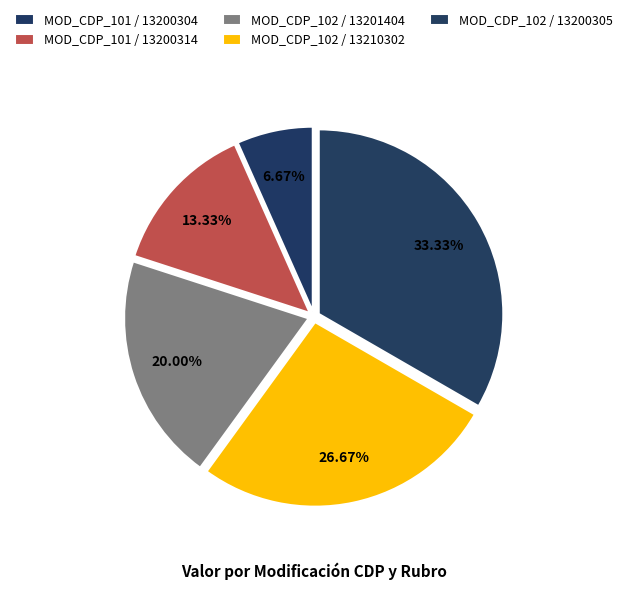

What percentage is the MOD_CDP_102 / 13200305 slice, to the nearest percent?

33%